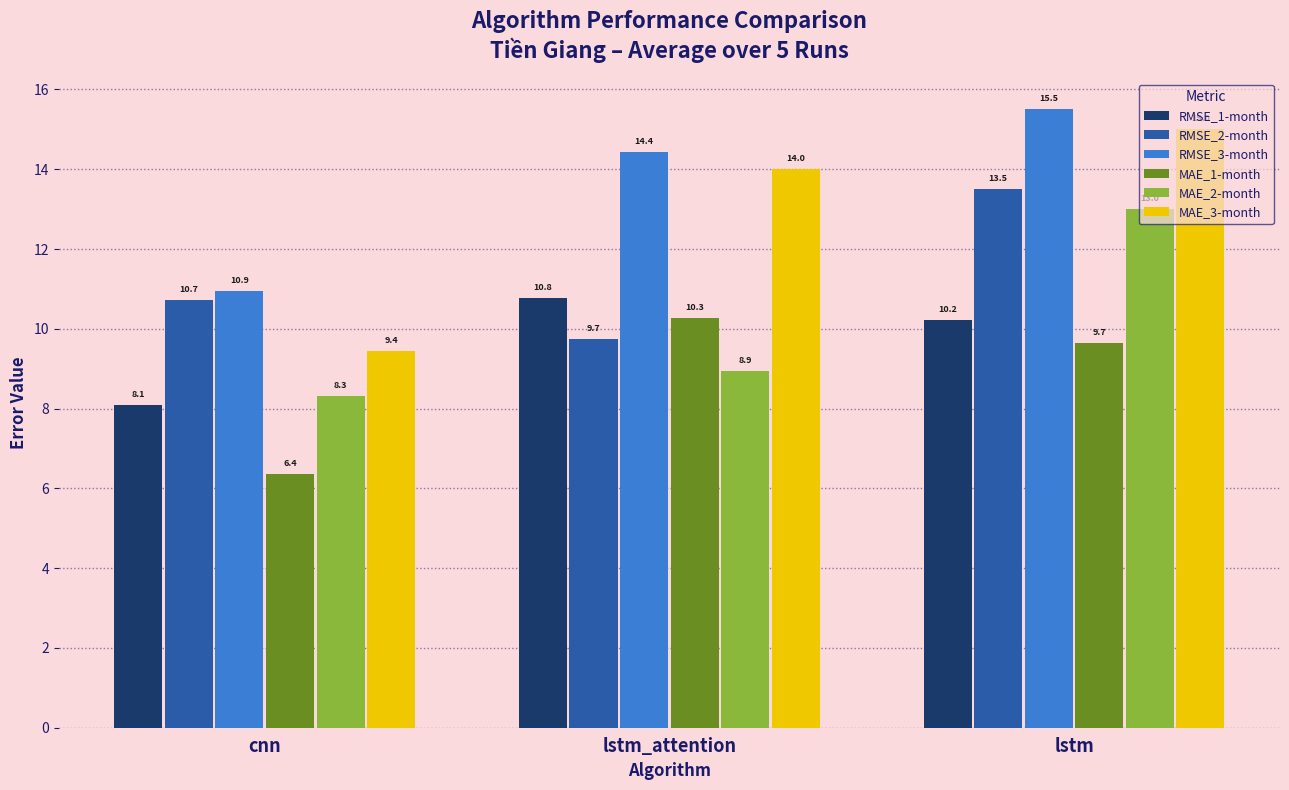

What is the difference between the maximum and minimum values in the MAE_2-month series?

4.7